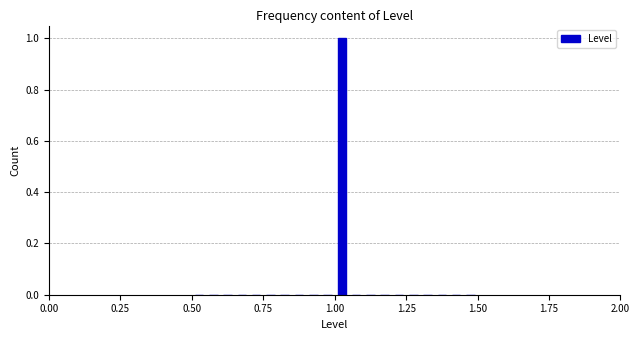

Read against the x-axis, roughly where is the centre of the tallest bar?

1.05